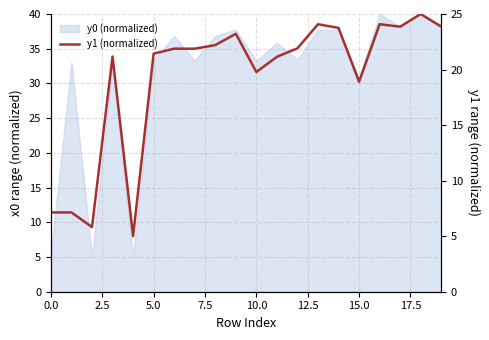

What is the difference between the values at 10 and 10.0?

14.8